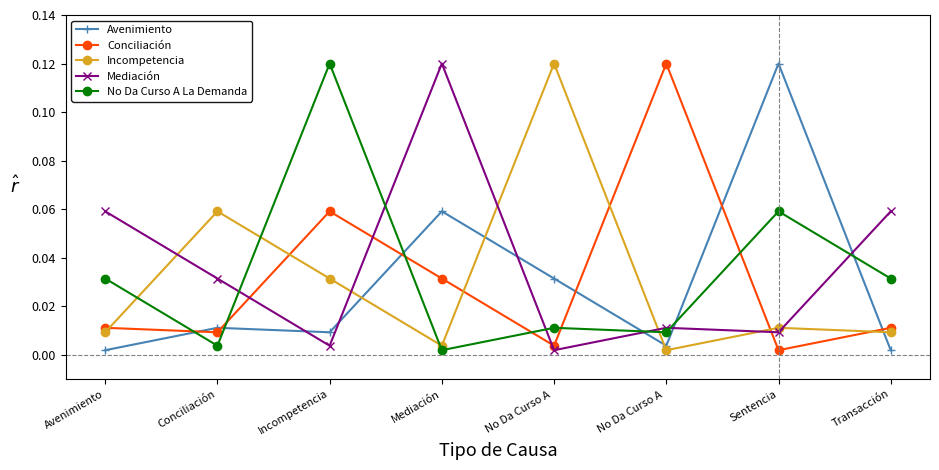

What are all the series names shown in the legend?

Avenimiento, Conciliación, Incompetencia, Mediación, No Da Curso A La Demanda